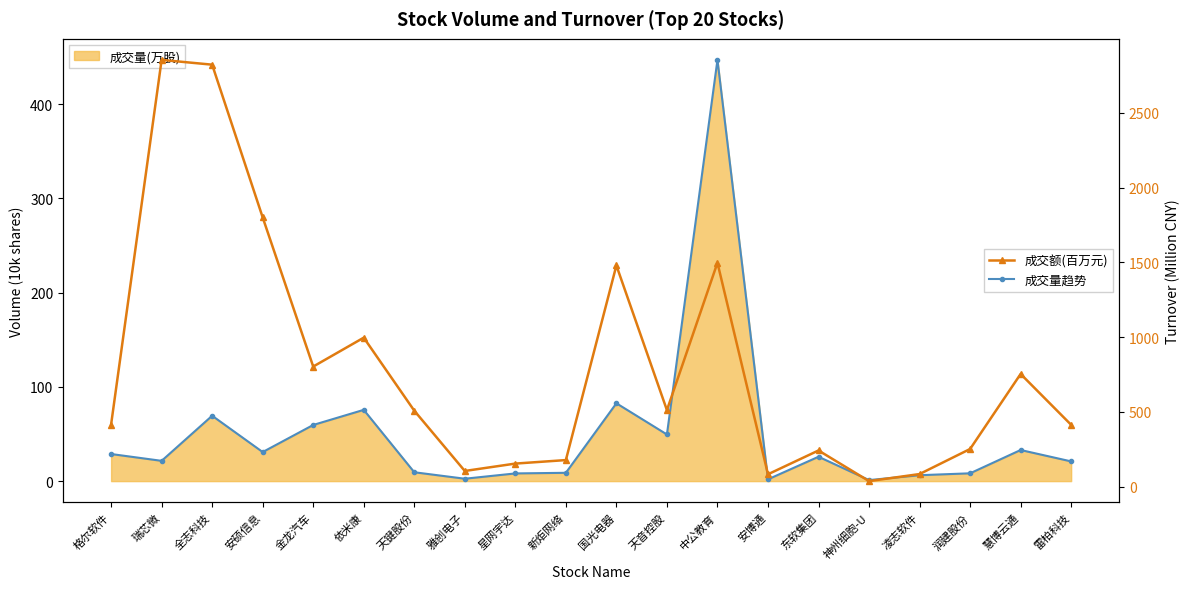

At which category does 成交量趋势 reach its first local valley?

瑞芯微